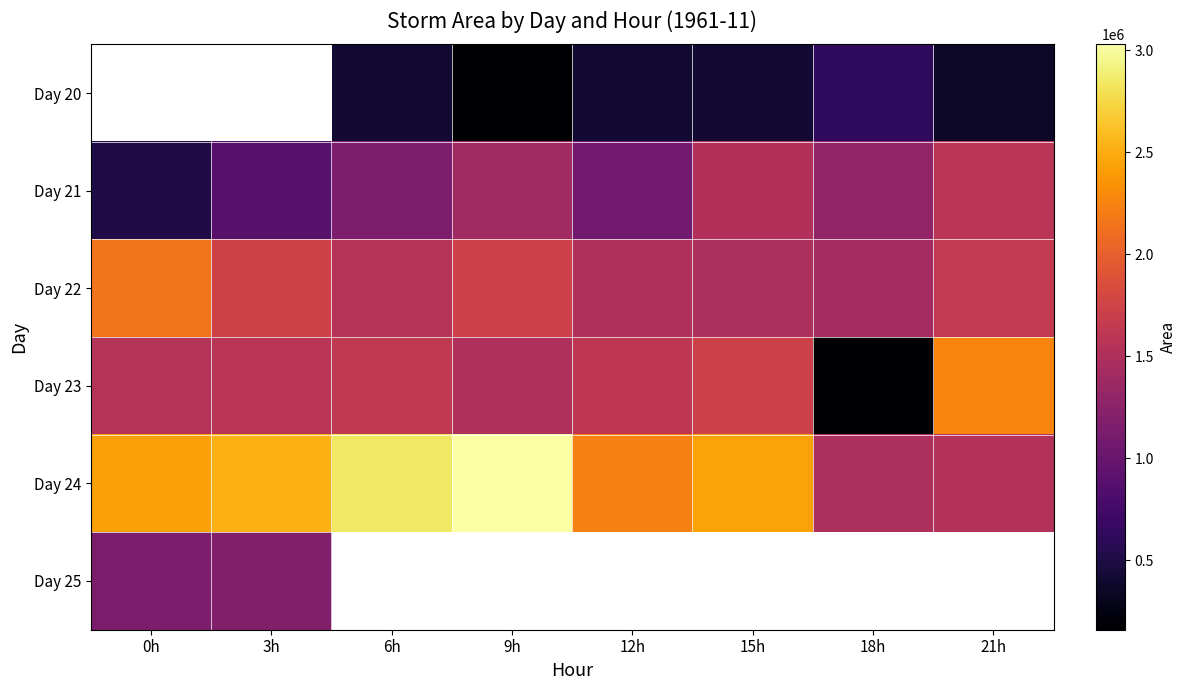

Between 9h and 15h, which series saw the biggest shift?

Day 24